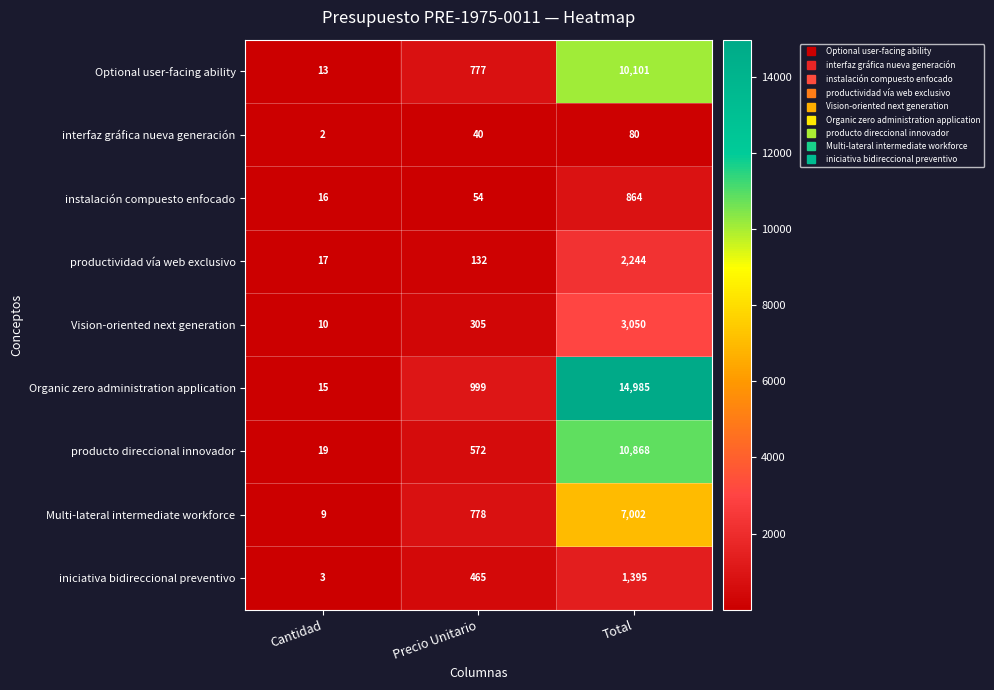

Reading right to left, list all the values displayed in this chart.

Optional user-facing ability: Total=10101	Precio Unitario=777	Cantidad=13
interfaz gráfica nueva generación: Total=80	Precio Unitario=40	Cantidad=2
instalación compuesto enfocado: Total=864	Precio Unitario=54	Cantidad=16
productividad vía web exclusivo: Total=2244	Precio Unitario=132	Cantidad=17
Vision-oriented next generation: Total=3050	Precio Unitario=305	Cantidad=10
Organic zero administration application: Total=14985	Precio Unitario=999	Cantidad=15
producto direccional innovador: Total=10868	Precio Unitario=572	Cantidad=19
Multi-lateral intermediate workforce: Total=7002	Precio Unitario=778	Cantidad=9
iniciativa bidireccional preventivo: Total=1395	Precio Unitario=465	Cantidad=3